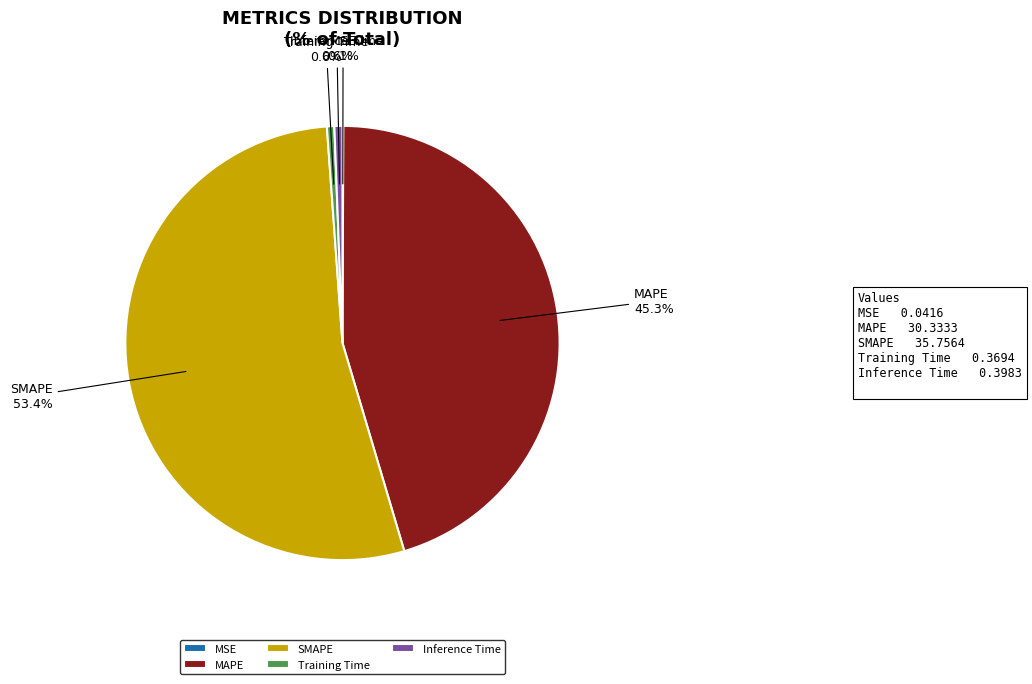

True or false: SMAPE accounts for 62% of the total.

False